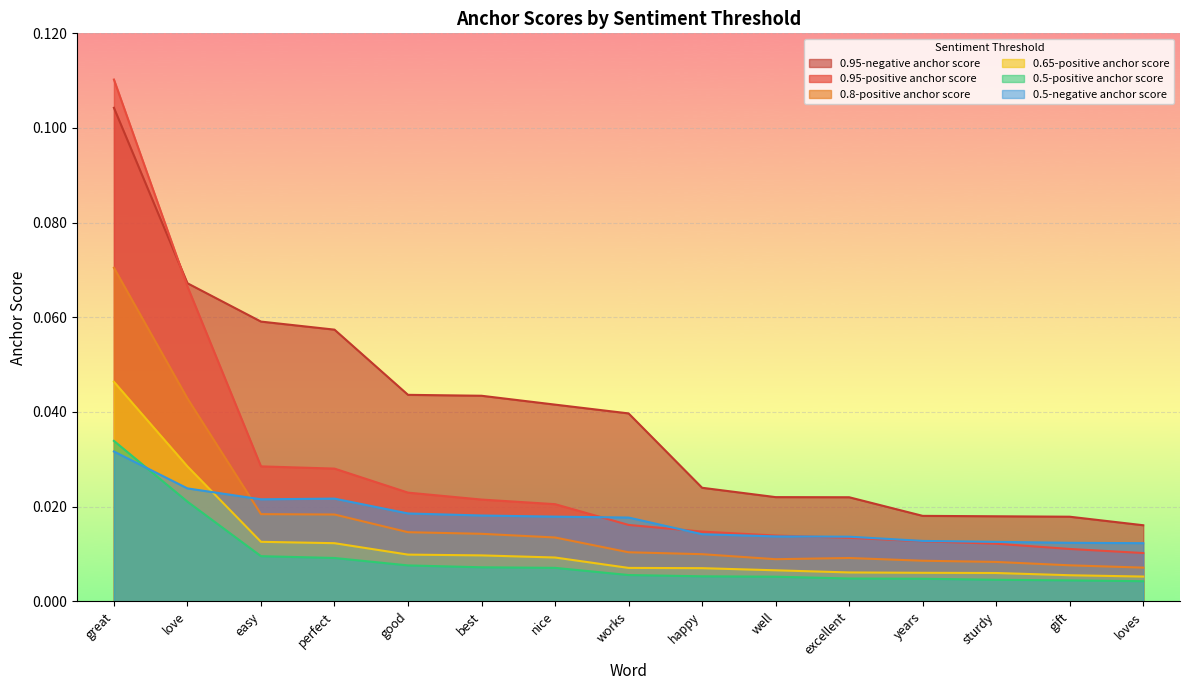

Reading right to left, transcribe all the data shown in this chart.

0.95-positive anchor score: 0.0	0.0	0.0	0.0	0.0	0.0	0.0	0.0	0.0	0.0	0.0	0.0	0.0	0.1	0.1
0.95-negative anchor score: 0.0	0.0	0.0	0.0	0.0	0.0	0.0	0.0	0.0	0.0	0.0	0.1	0.1	0.1	0.1
0.8-positive anchor score: 0.0	0.0	0.0	0.0	0.0	0.0	0.0	0.0	0.0	0.0	0.0	0.0	0.0	0.0	0.1
0.65-positive anchor score: 0.0	0.0	0.0	0.0	0.0	0.0	0.0	0.0	0.0	0.0	0.0	0.0	0.0	0.0	0.0
0.5-positive anchor score: 0.0	0.0	0.0	0.0	0.0	0.0	0.0	0.0	0.0	0.0	0.0	0.0	0.0	0.0	0.0
0.5-negative anchor score: 0.0	0.0	0.0	0.0	0.0	0.0	0.0	0.0	0.0	0.0	0.0	0.0	0.0	0.0	0.0